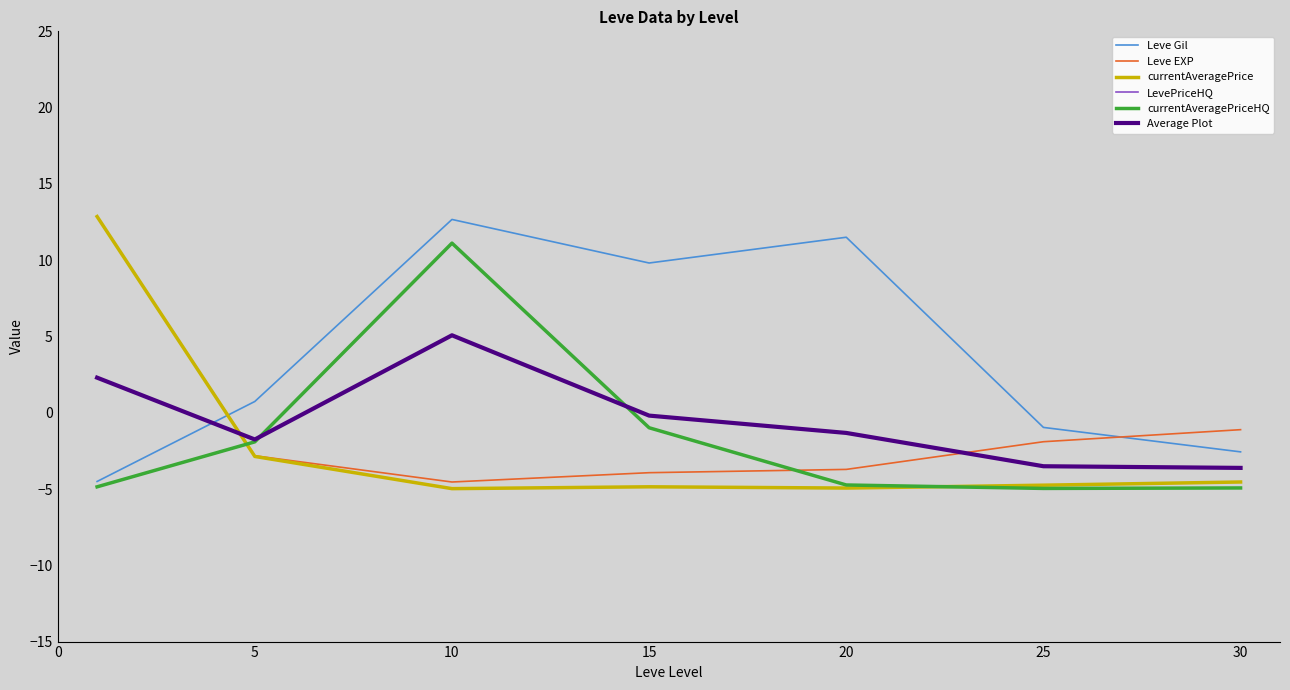

What is the difference between the maximum and minimum values in the currentAveragePrice series?

17.8